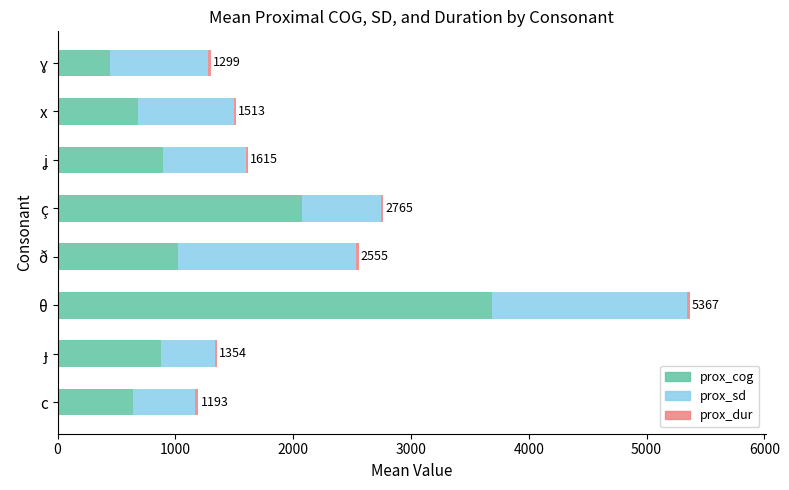

The value of prox_cog at ç is 2071.9. True or false?

True